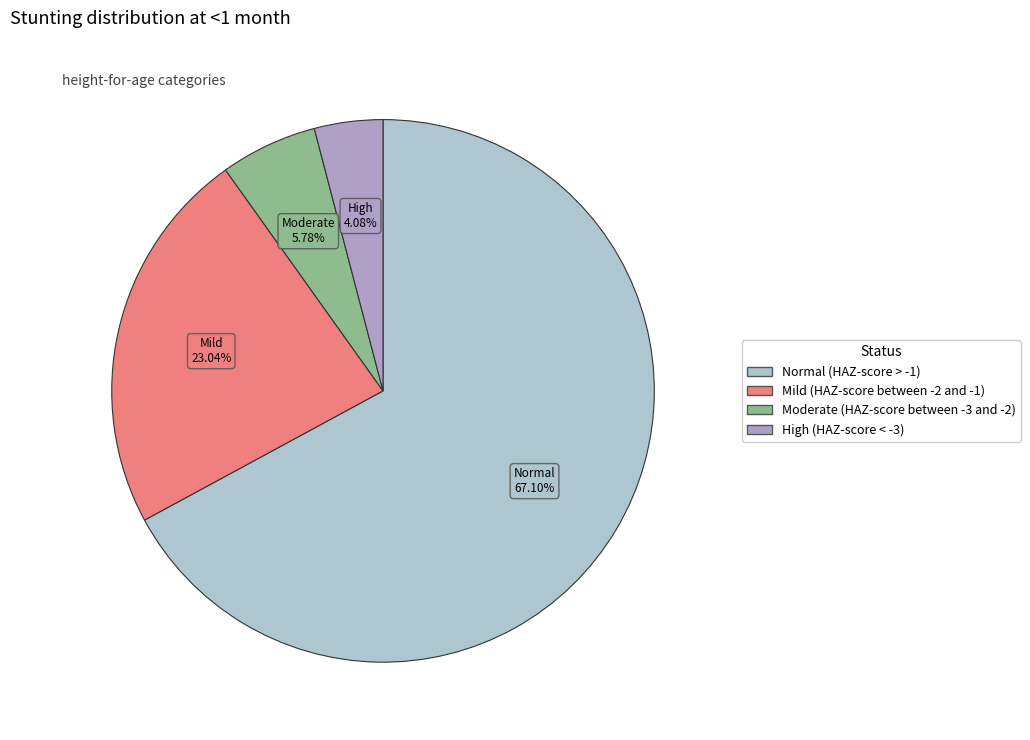

The Mild (HAZ-score between -2 and -1) slice represents 23% of the pie. True or false?

True